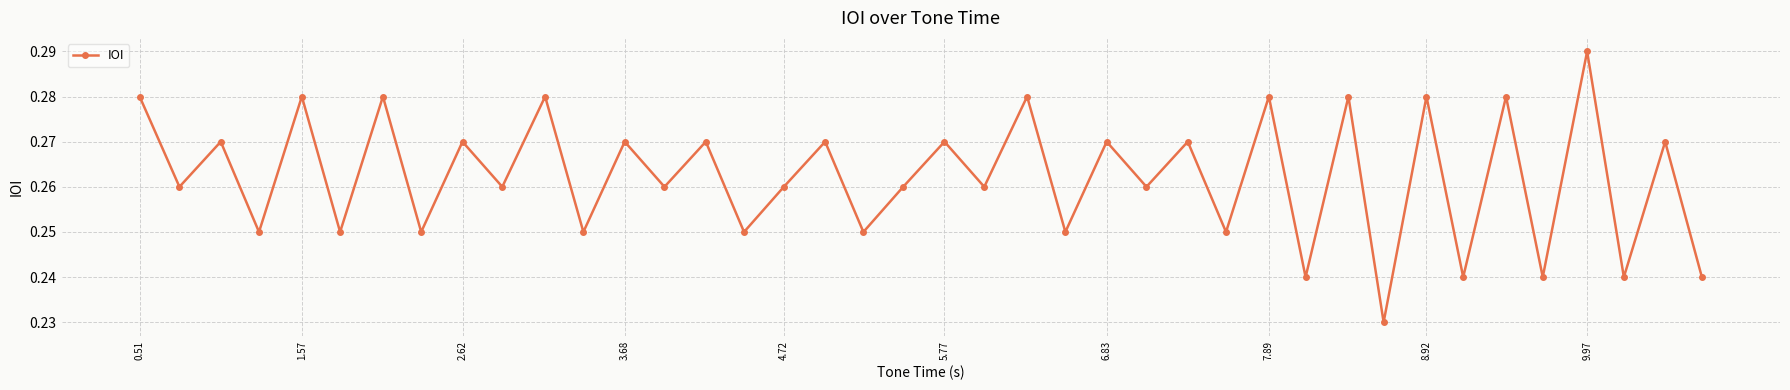

What is the sum of all values?

10.5